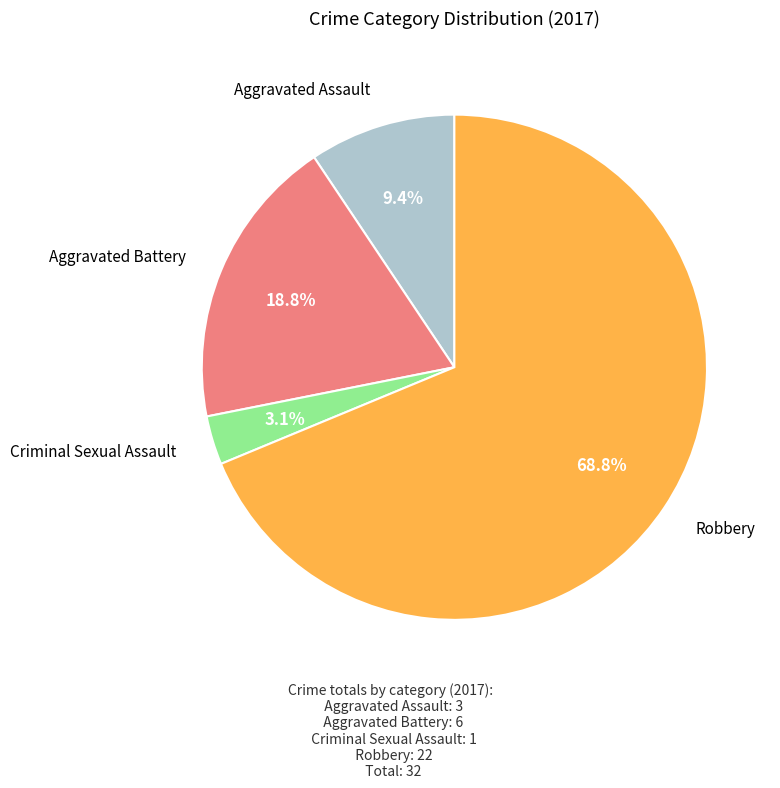

To the nearest percent, what is the difference between the largest and smallest slice percentages?

66%